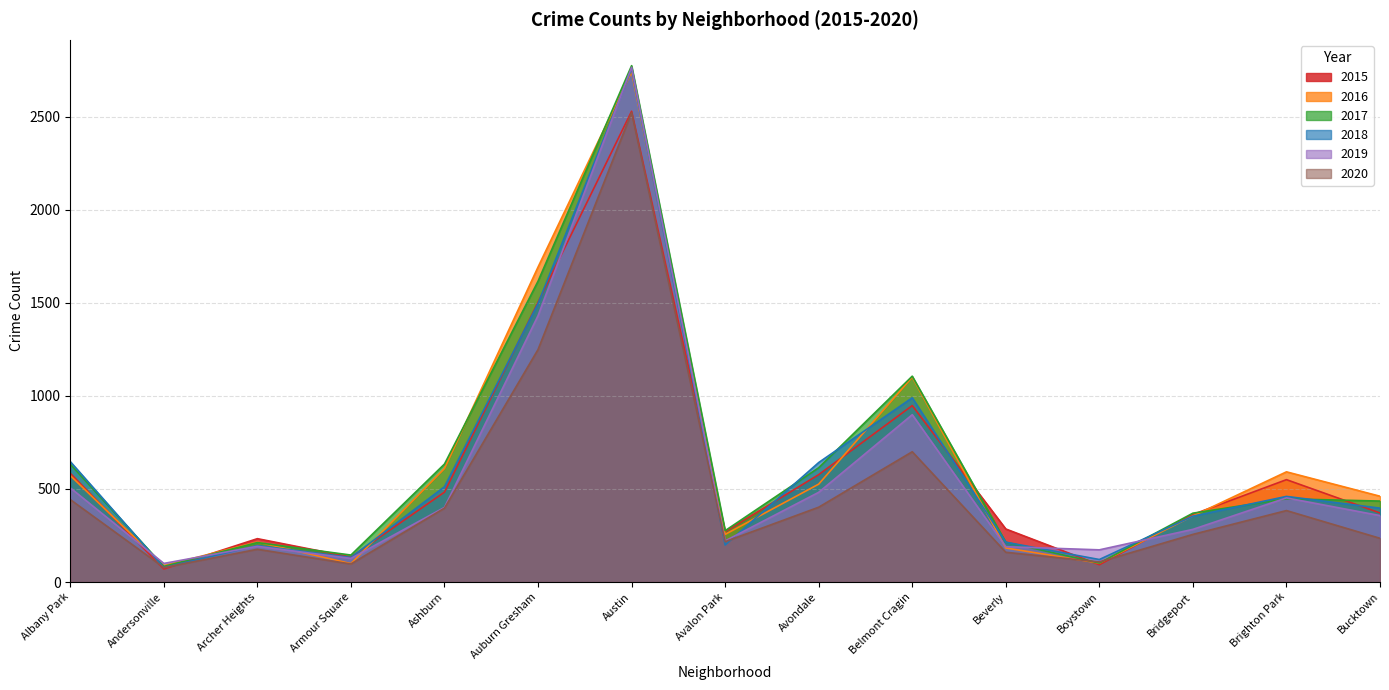

What is the average value of the 2016 series?

640